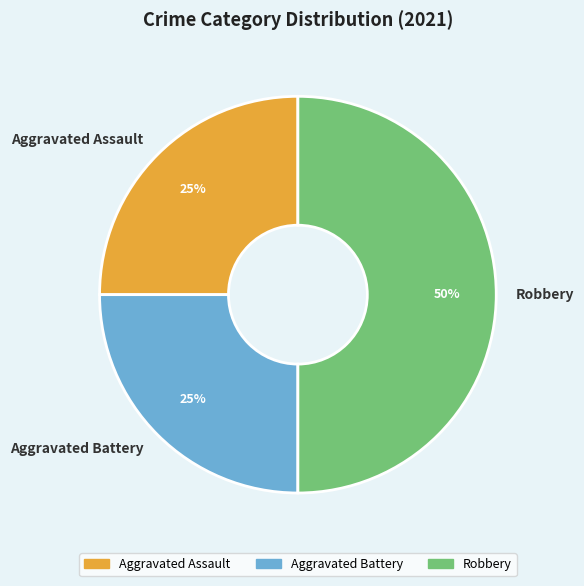

Is the sum of Robbery and Aggravated Battery greater than half?

Yes